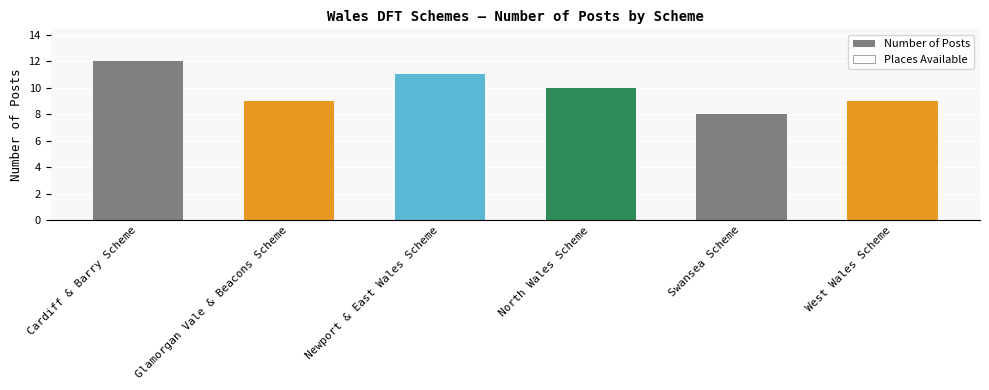

What is the sum of all values?

59